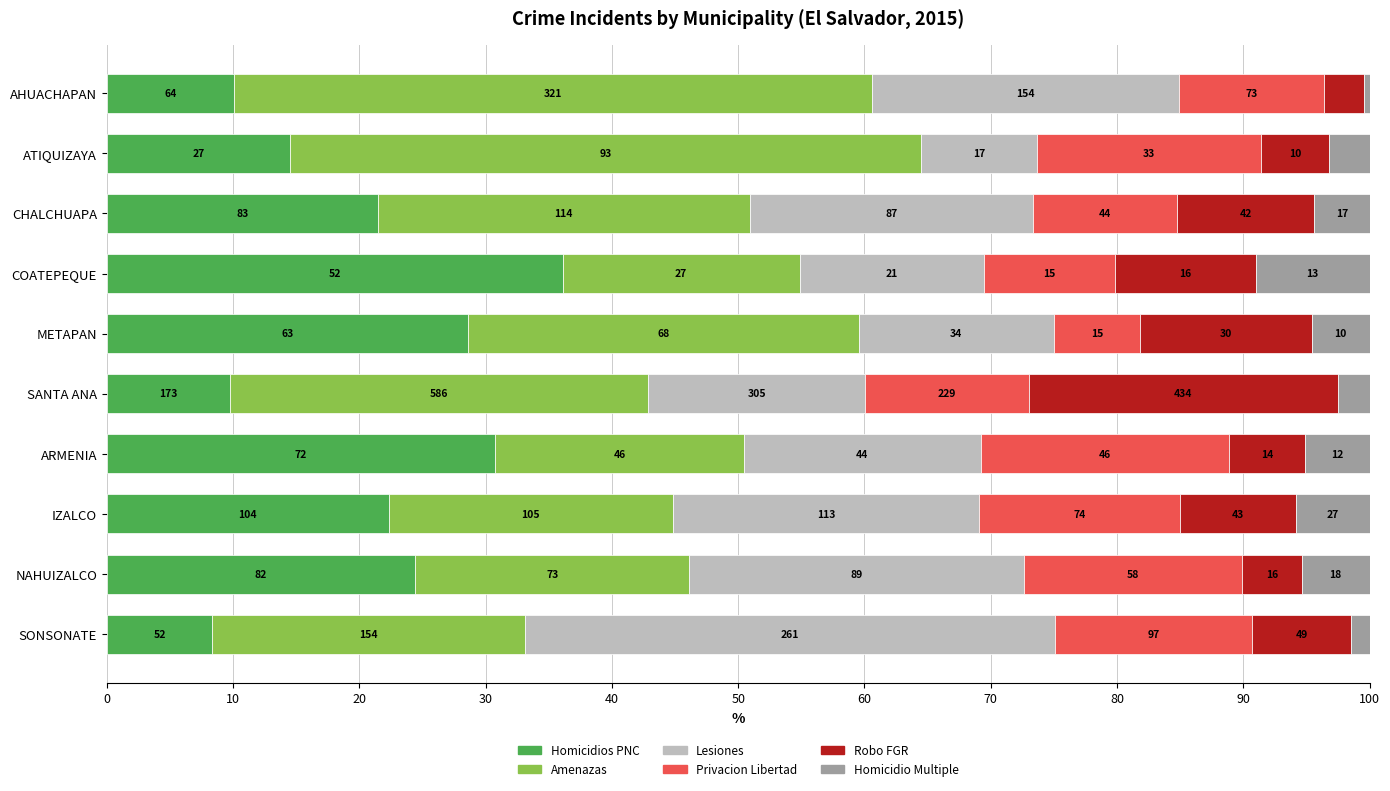

What is the value of the Homicidios PNC bar at the 8th from the left?

22.3